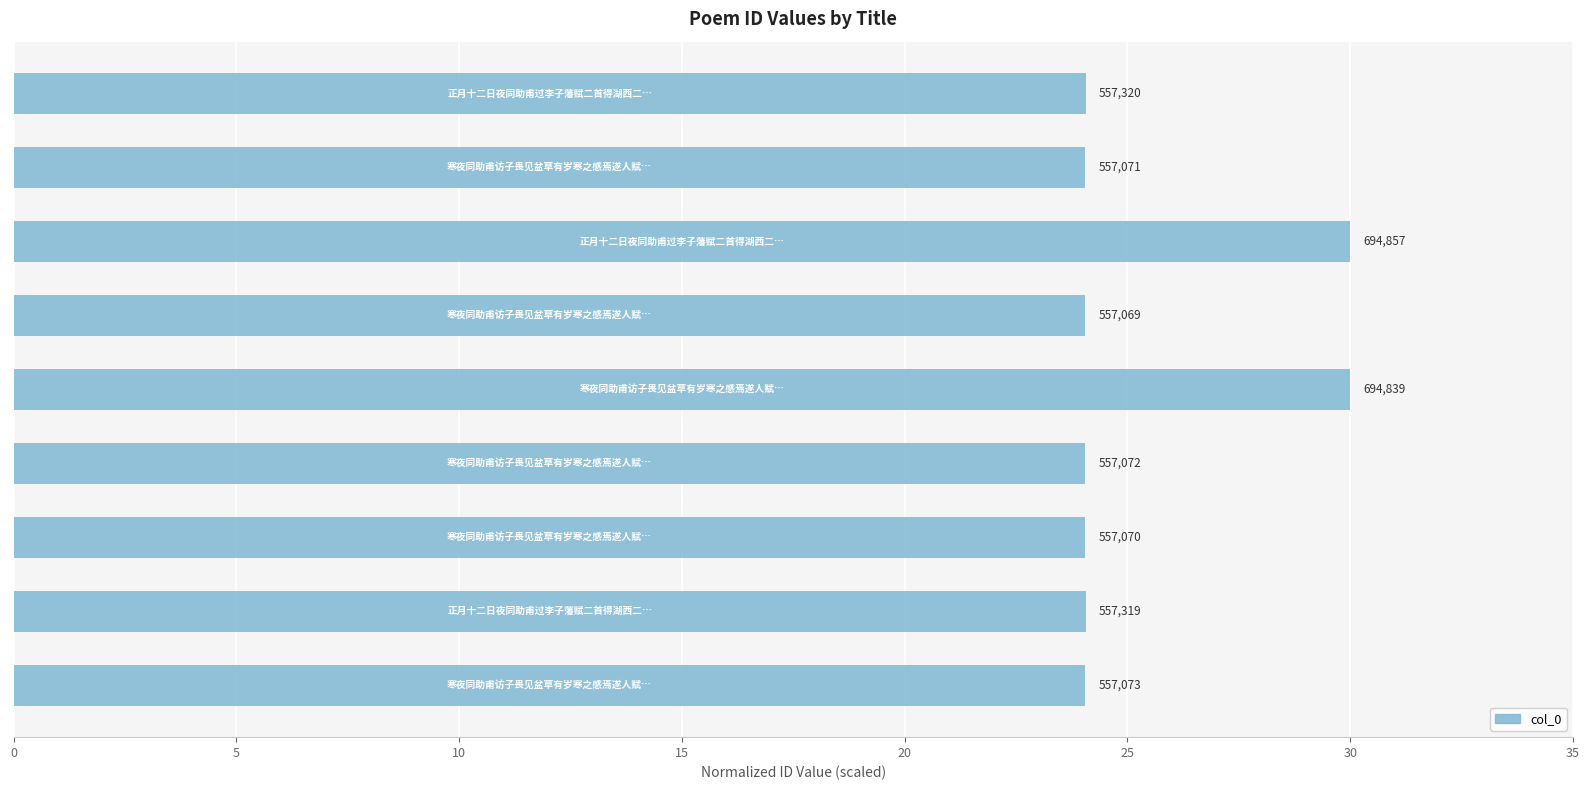

What is the average value?

25.4